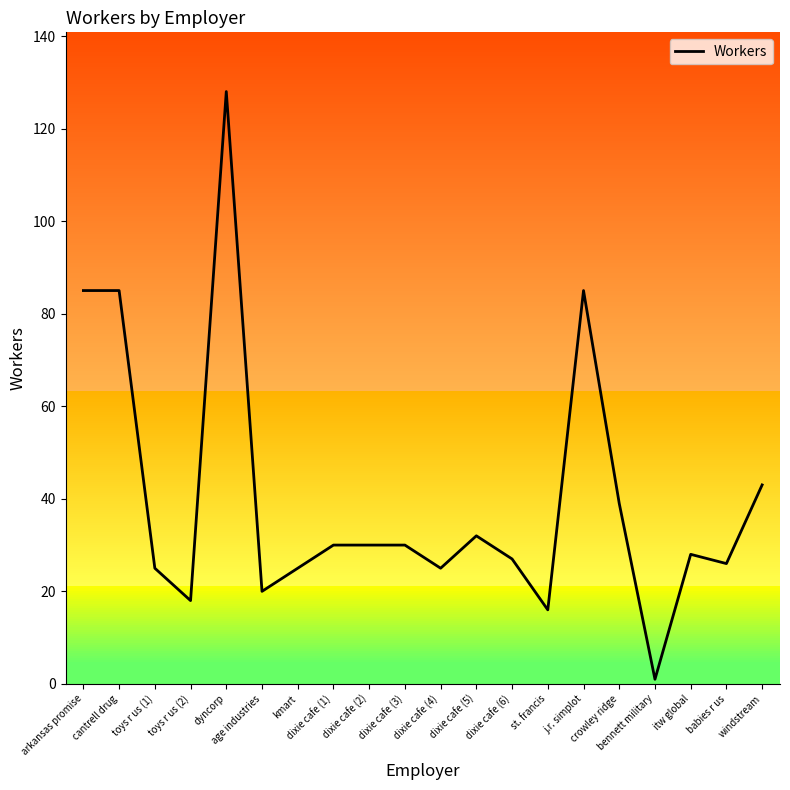

At which category does the chart reach its peak across all series?

dyncorp